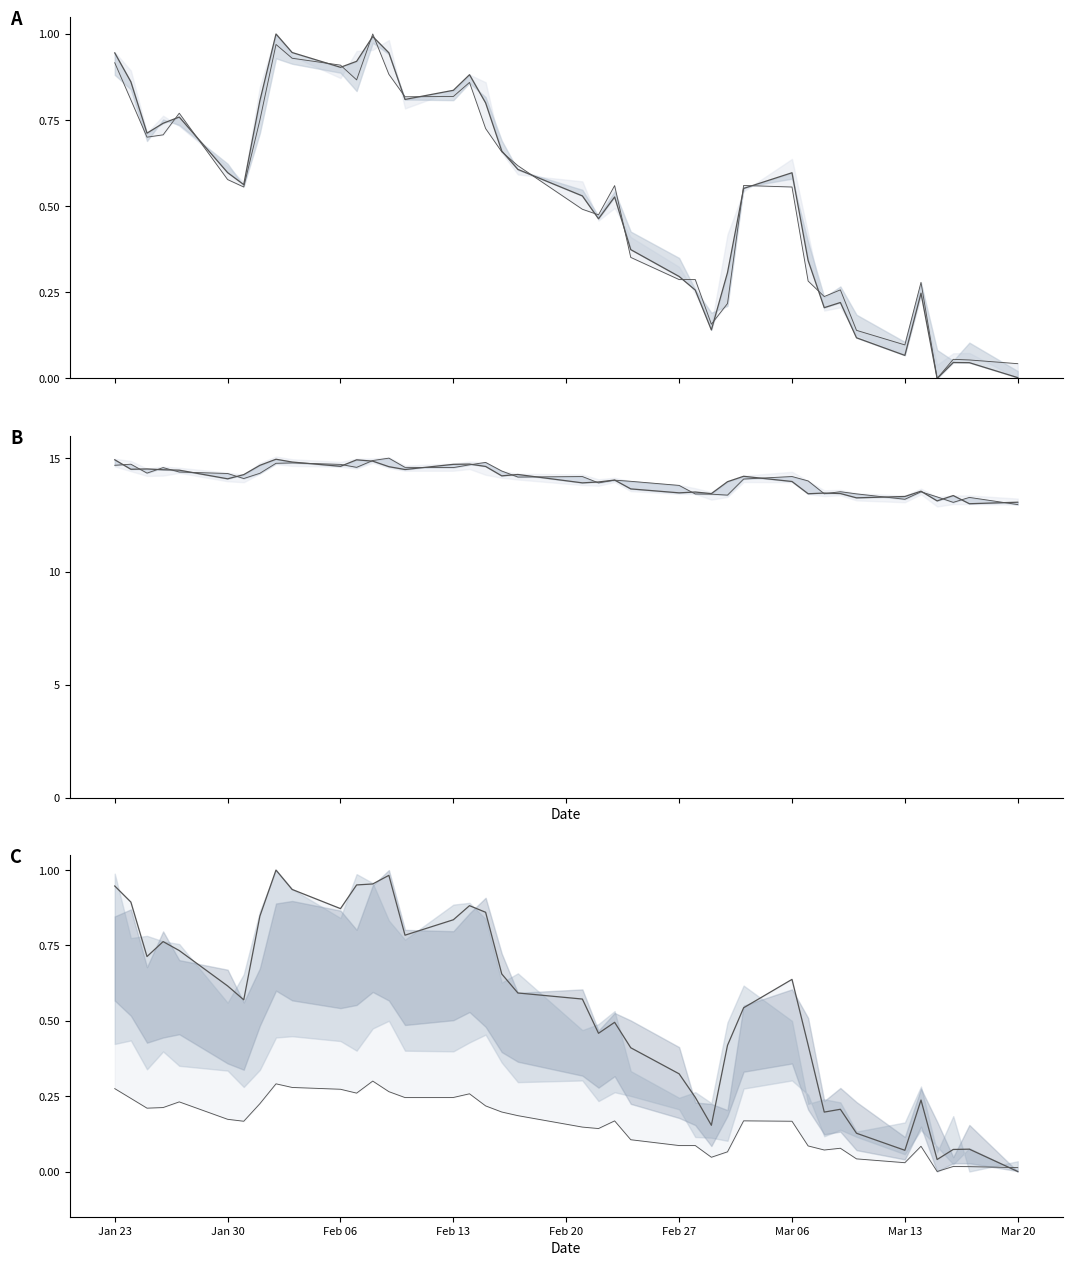

True or false: Mid (normalized) has more than 2 interior local peaks.

True